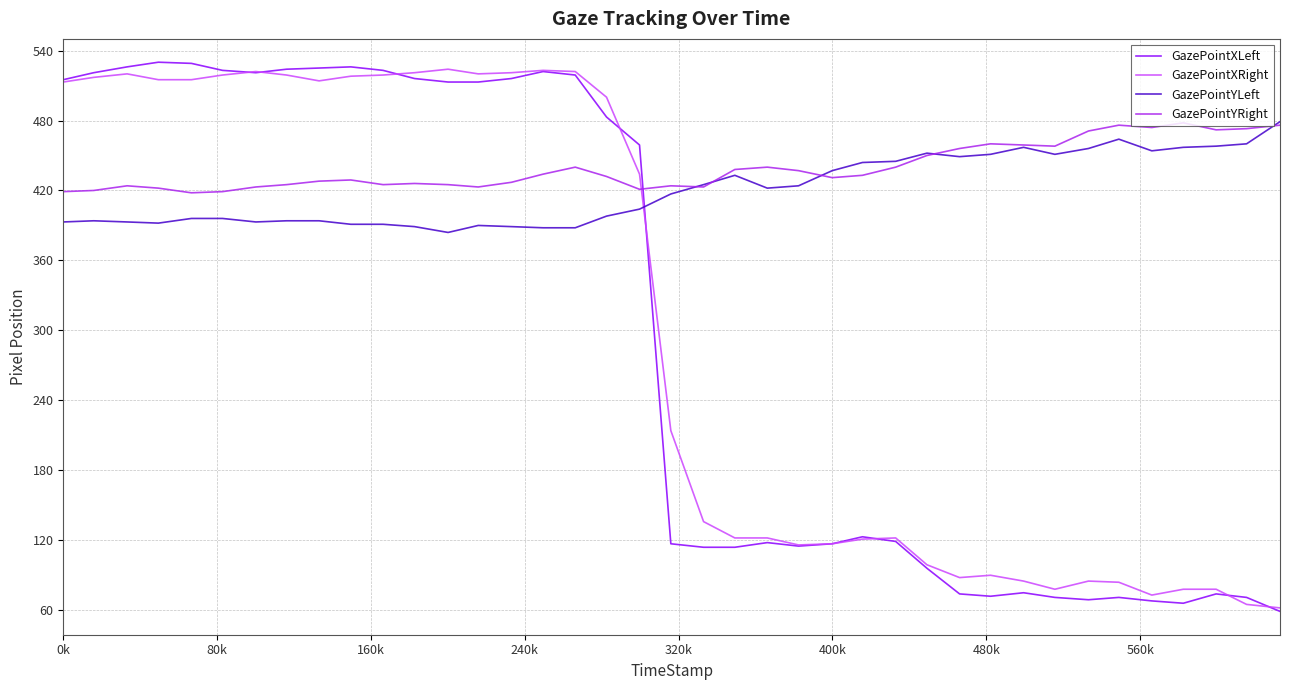

Which series ends up on top after the final intersection of GazePointXRight and GazePointYRight?

GazePointYRight